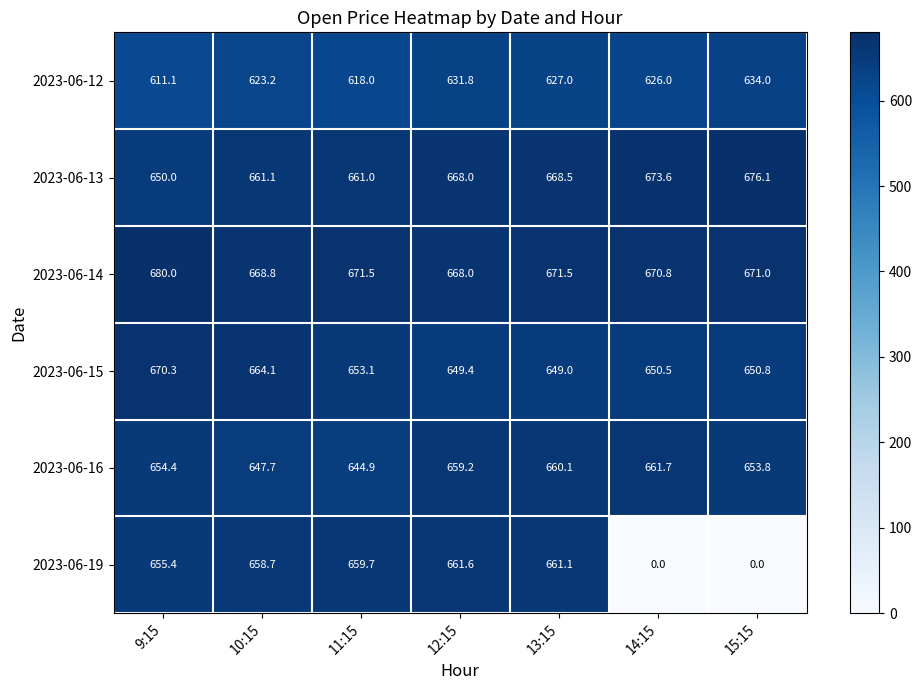

What is the sum of all 2023-06-16 values?

4581.8